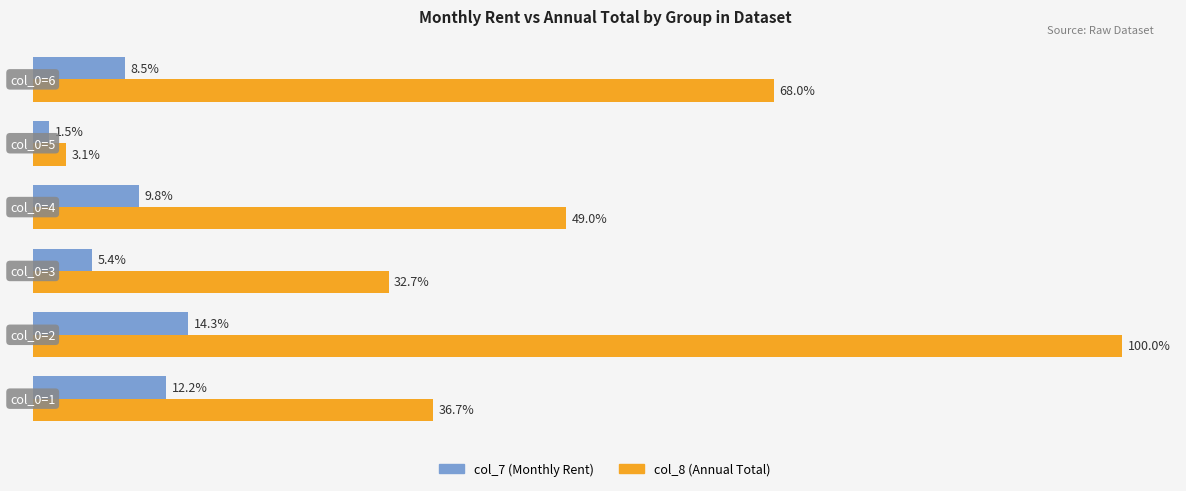

Which series has the largest range (max minus min)?

col_8 (Annual Total)